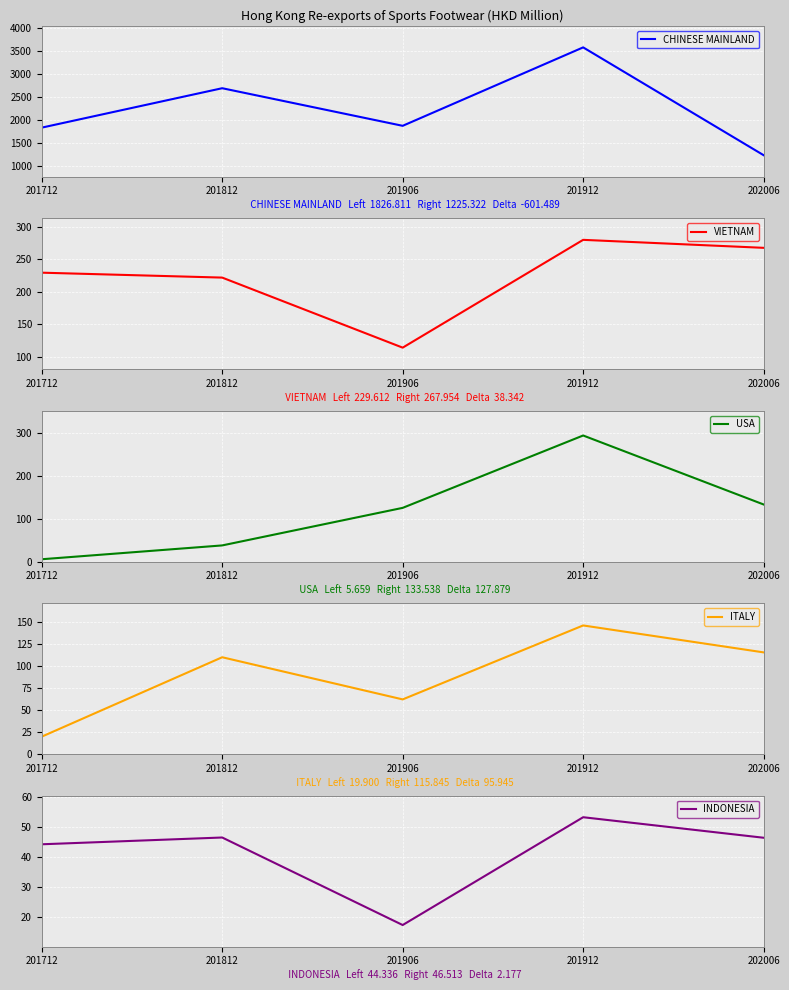

Is the value of VIETNAM at 201712 greater than the value of USA at 201812?

Yes